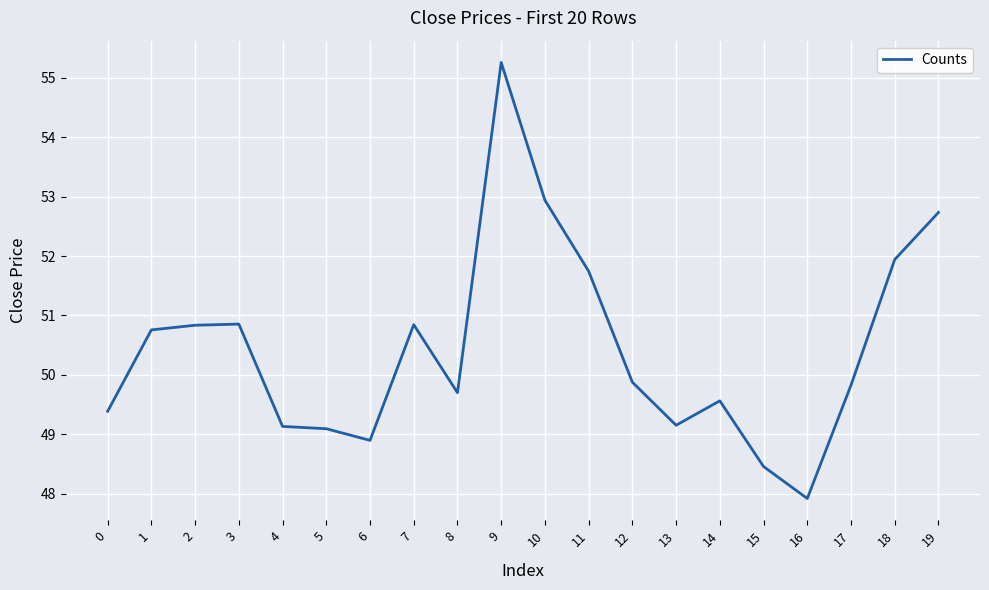

Read the value at 16.

47.9